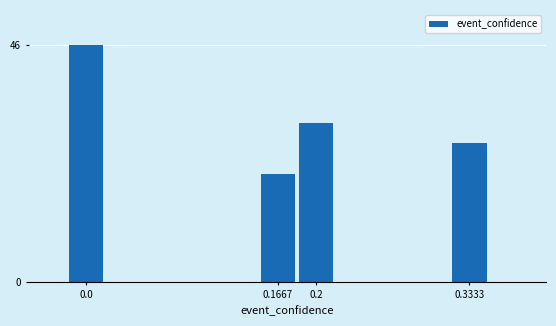

Reading left to right, extract all data points from this chart.

46	21	31	27